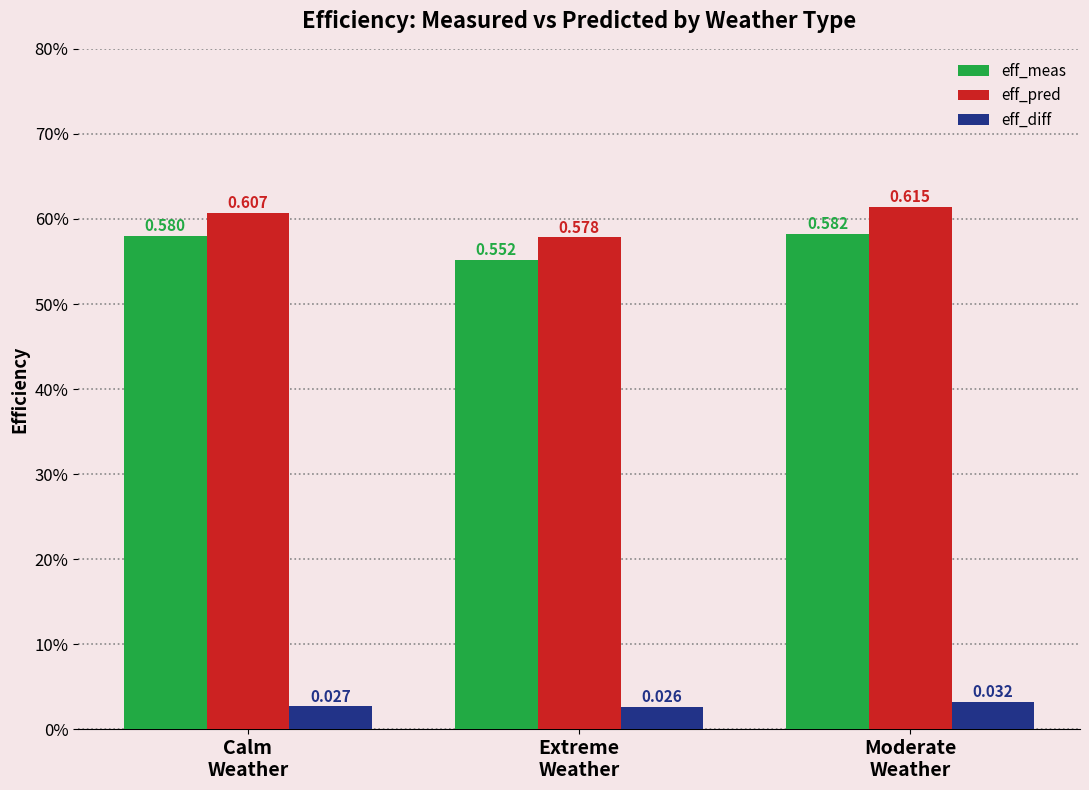

What is the highest value of the eff_pred series?

0.6